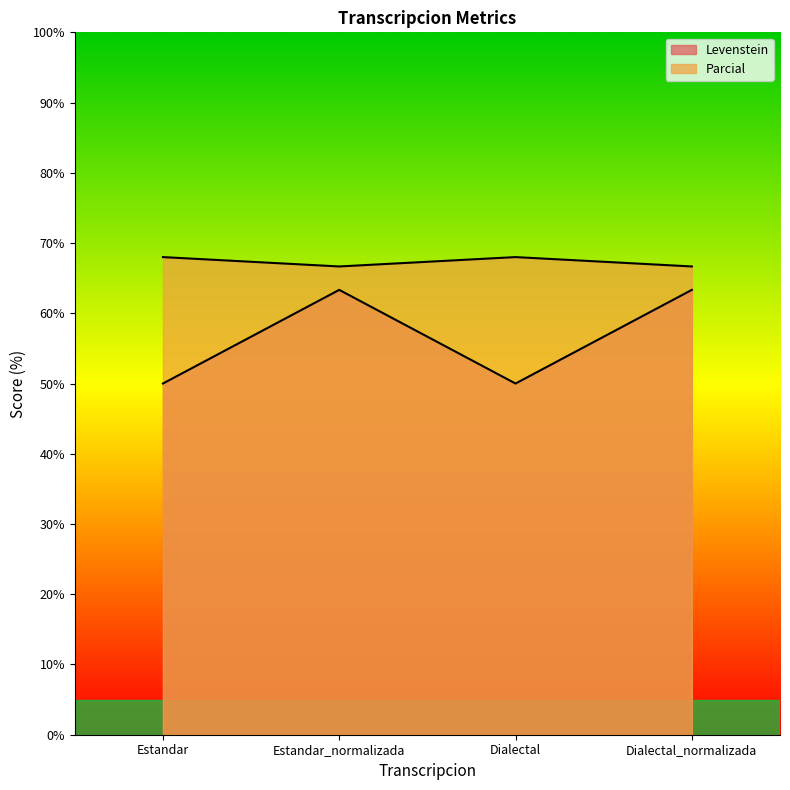

At which category does the chart reach its minimum across all series?

Estandar